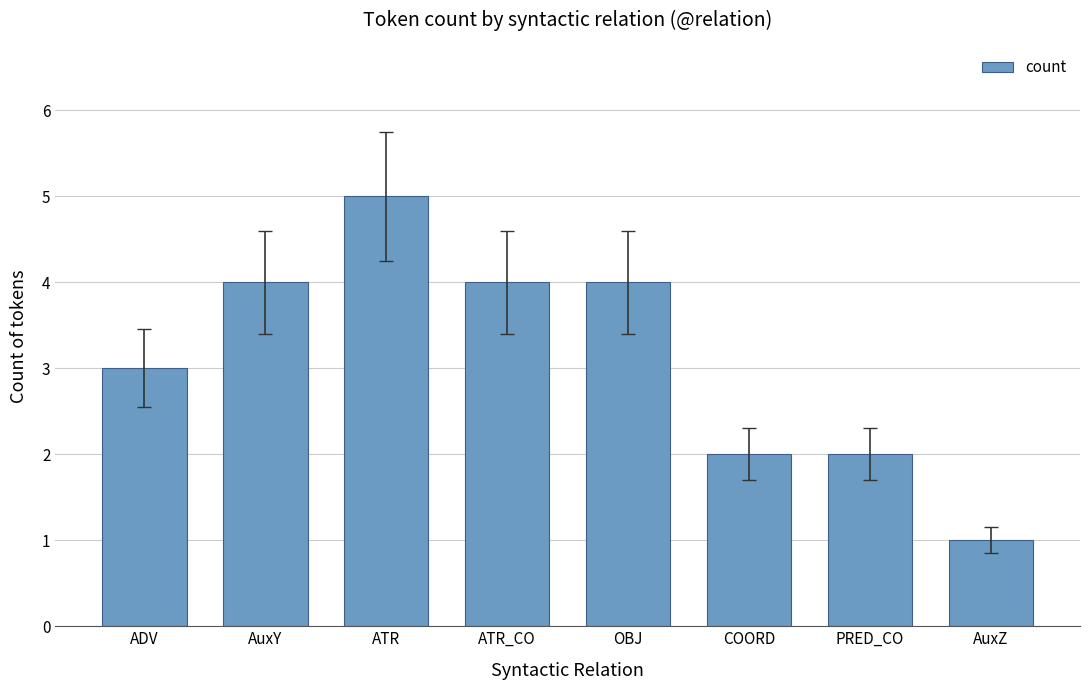

Reading right to left, transcribe all the data shown in this chart.

1	2	2	4	4	5	4	3